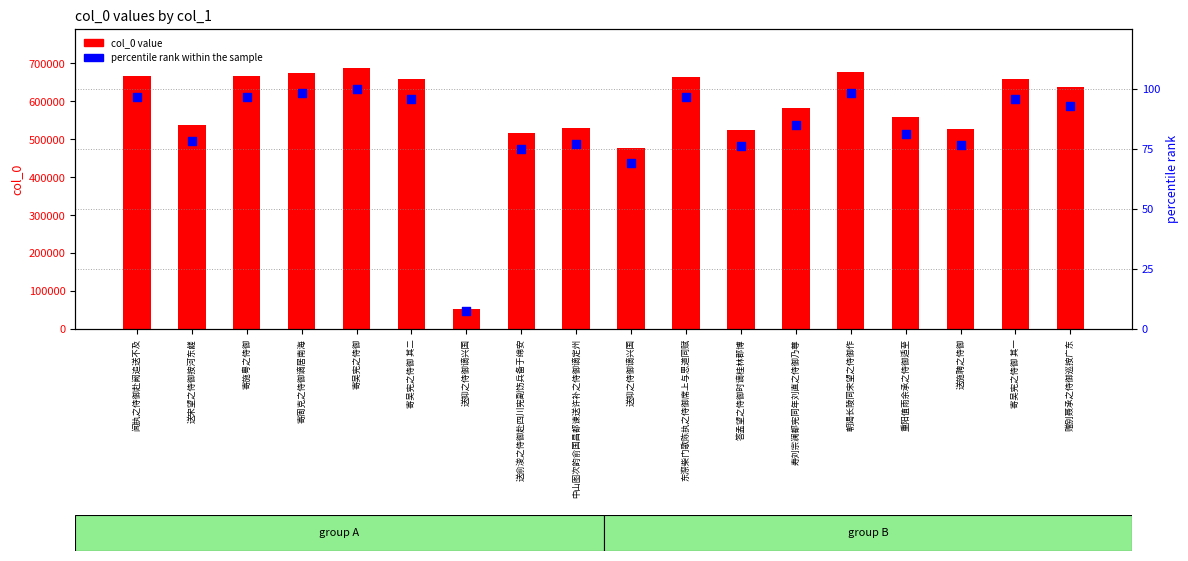

What are all the series names shown in the legend?

col_0 value, percentile rank within the sample